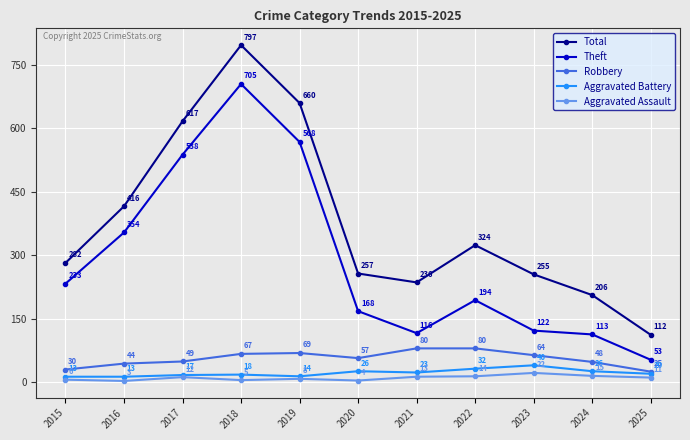

Read the Aggravated Assault value at 2021, to the nearest 10.

10